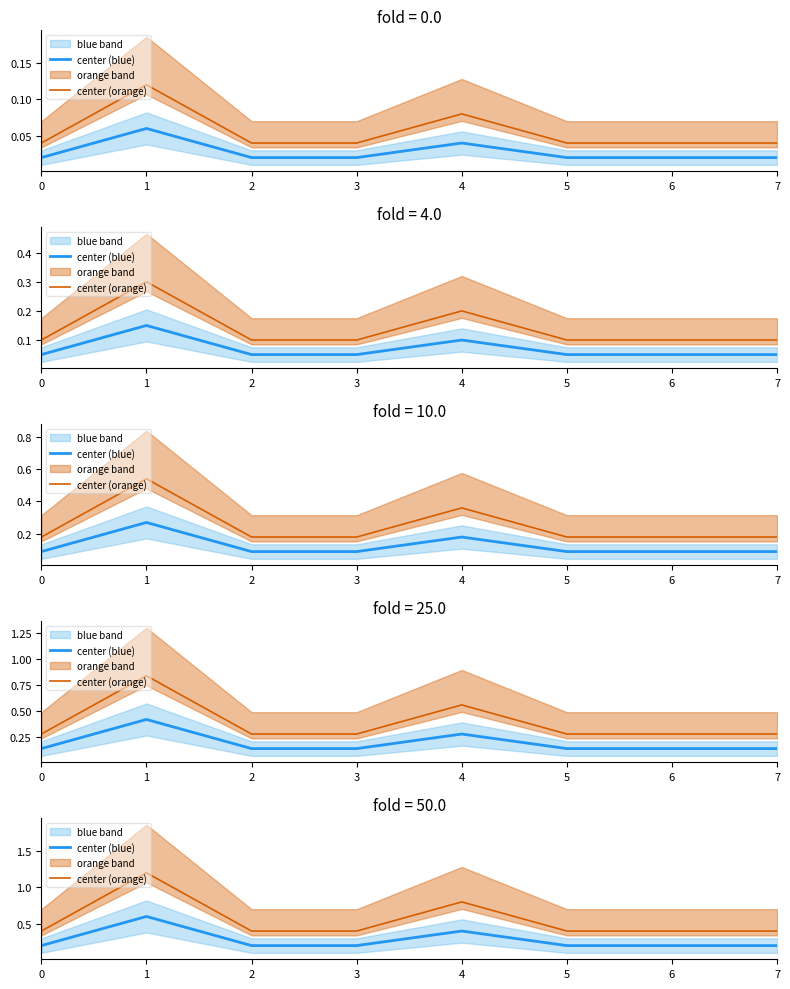

At 6, list the series in order from largest to smallest.

center (orange), center (blue)